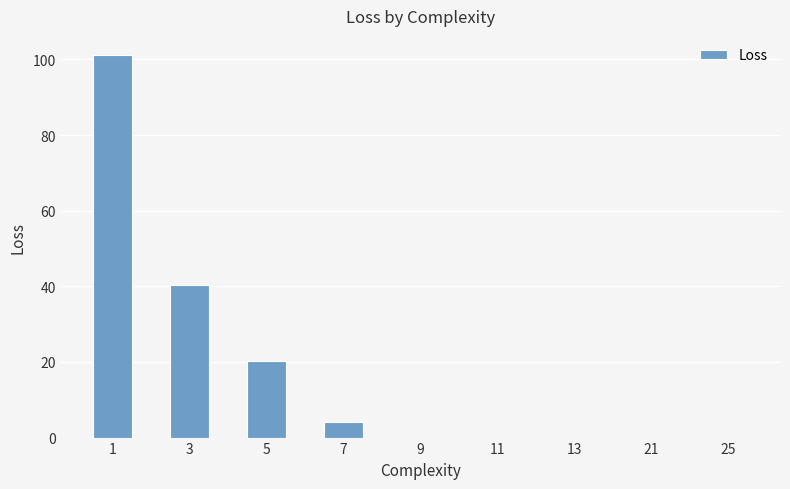

What is the sum of all values?

165.7